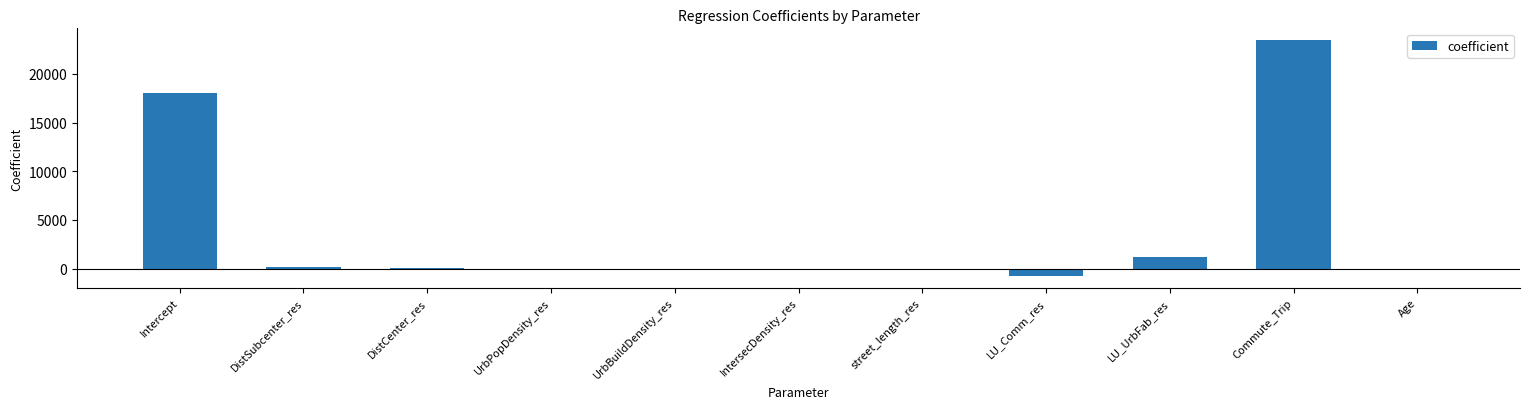

How many data points does each series have?

11